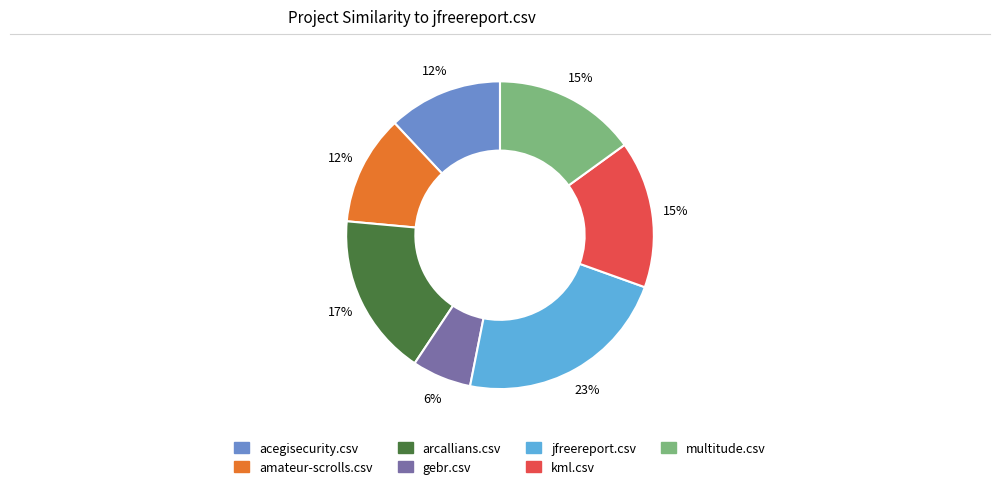

How many slices are in this pie chart?

7